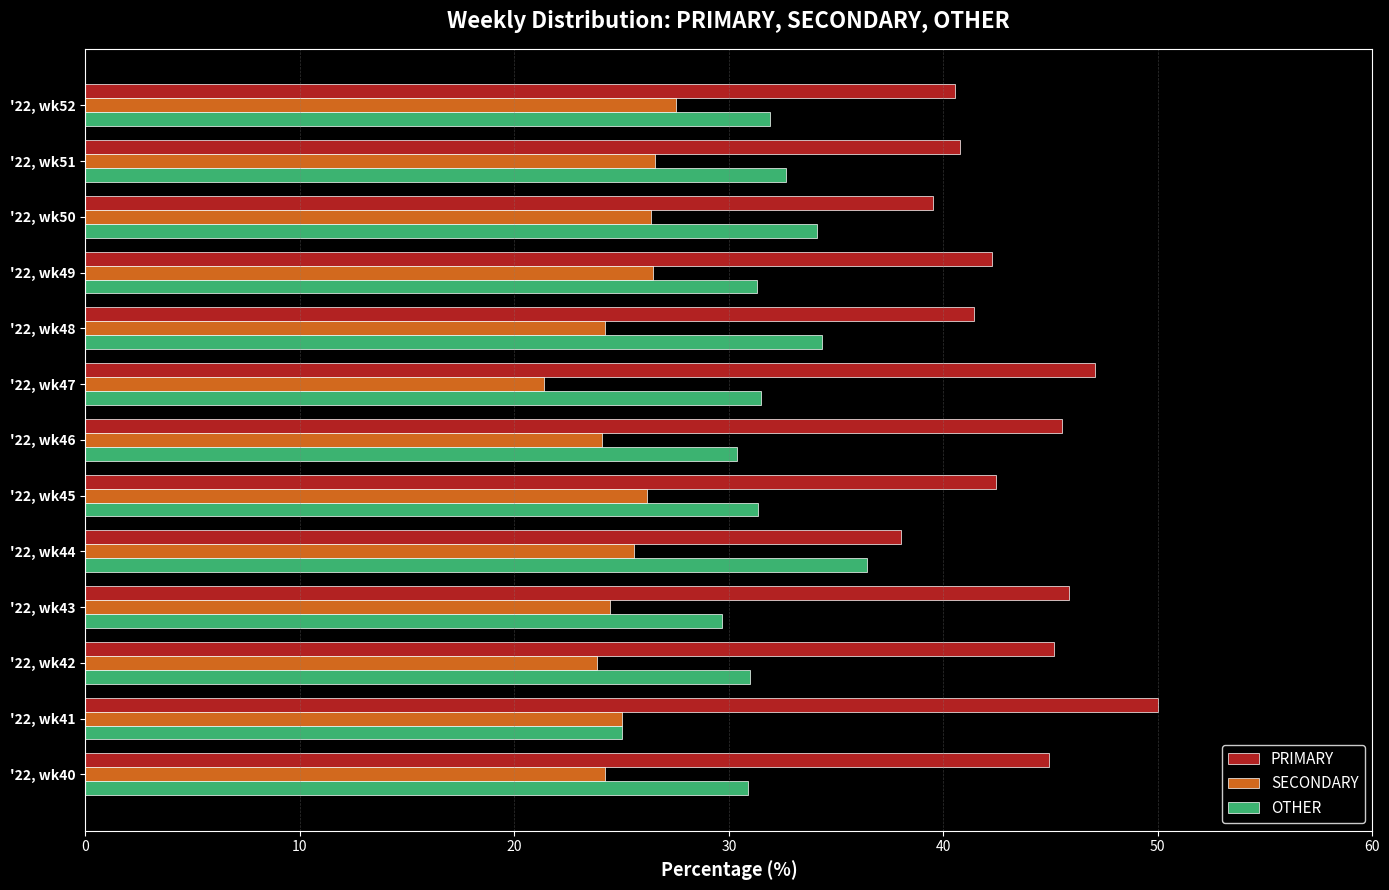

Is it true that PRIMARY equals 19.6 at '22, wk42?

False